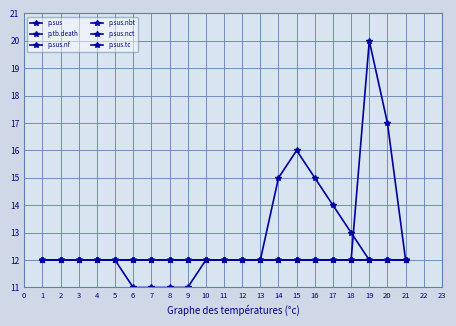

Reading left to right, extract all data points from this chart.

p.sus: 12	12	12	12	12	12	12	12	12	12	12	12	12	12	12	12	12	12	12	12	12
p.tb.death: 12	12	12	12	12	12	12	12	12	12	12	12	12	12	12	12	12	12	20	17	12
p.sus.nf: 12	12	12	12	12	12	12	12	12	12	12	12	12	12	12	12	12	12	12	12	12
p.sus.nbt: 12	12	12	12	12	11	11	11	11	12	12	12	12	15	16	15	14	13	12	12	12
p.sus.nct: 12	12	12	12	12	12	12	12	12	12	12	12	12	12	12	12	12	12	12	12	12
p.sus.tc: 12	12	12	12	12	12	12	12	12	12	12	12	12	12	12	12	12	12	12	12	12